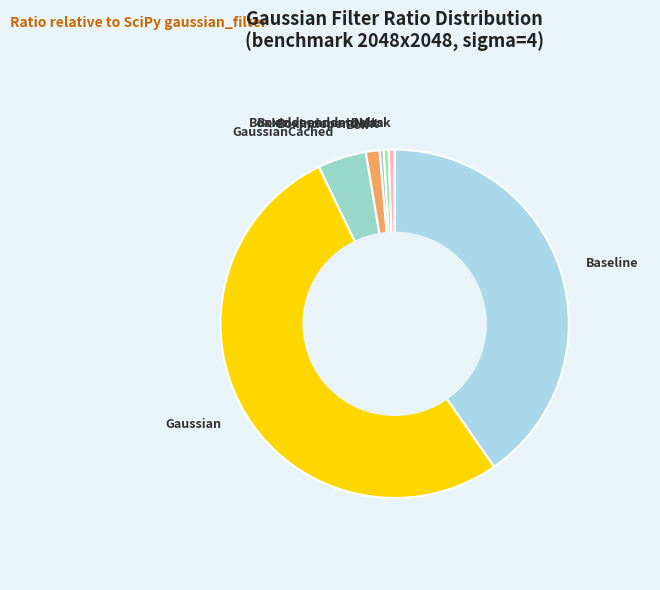

Is the sum of GaussianCached and BoxIndependentMask greater than half?

No